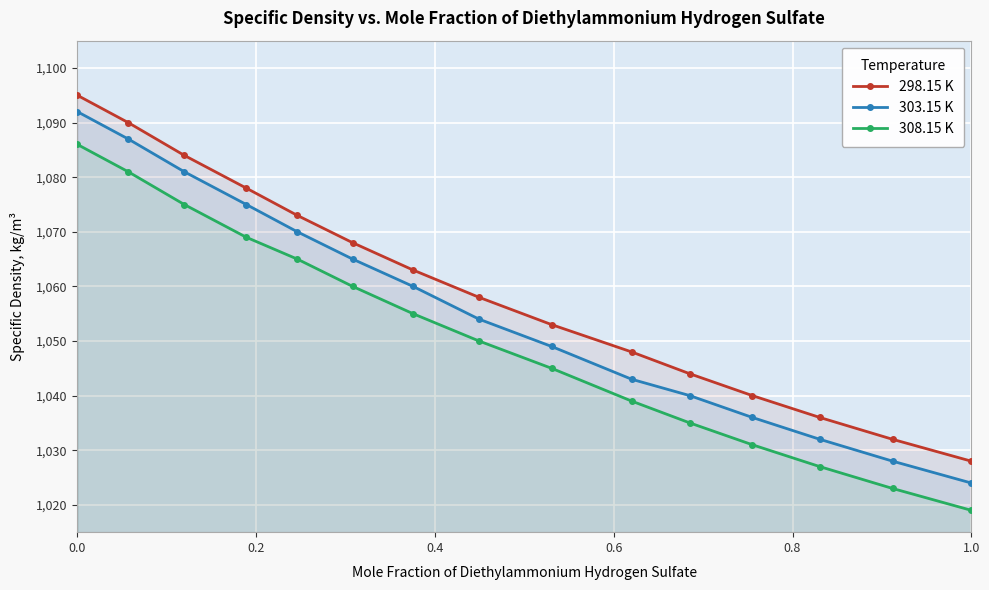

How many lines are shown in the chart?

3